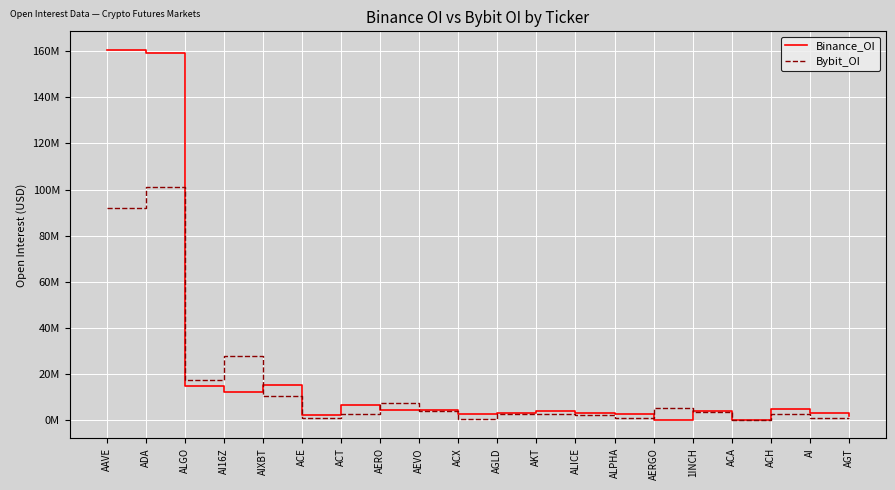

Is this an area chart (filled region under the line)?

No